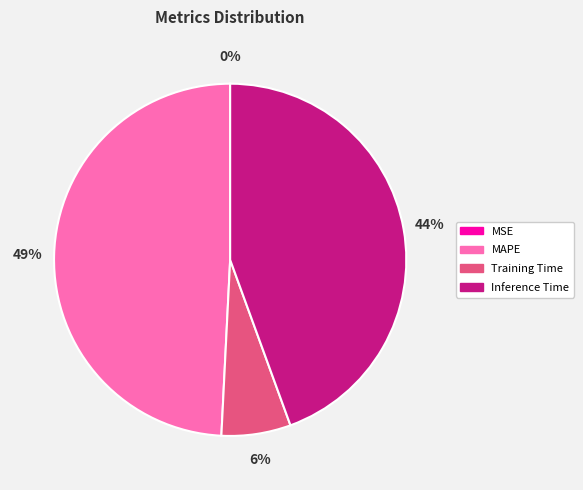

Which category has the biggest portion of the pie?

MAPE